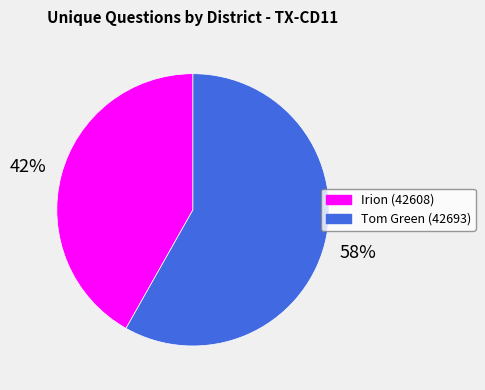

To the nearest percent, what is the combined percentage of Tom Green (42693) and Irion (42608)?

100%